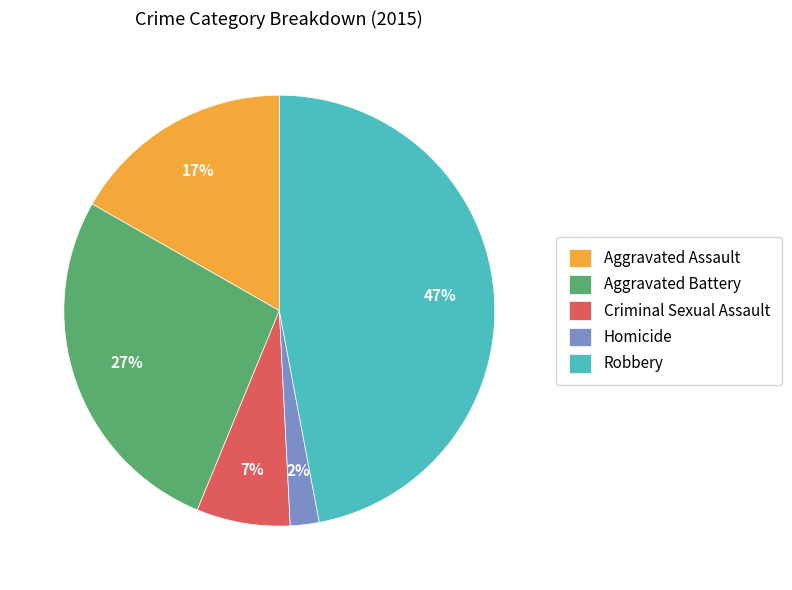

To the nearest percent, what portion does Aggravated Assault represent?

17%